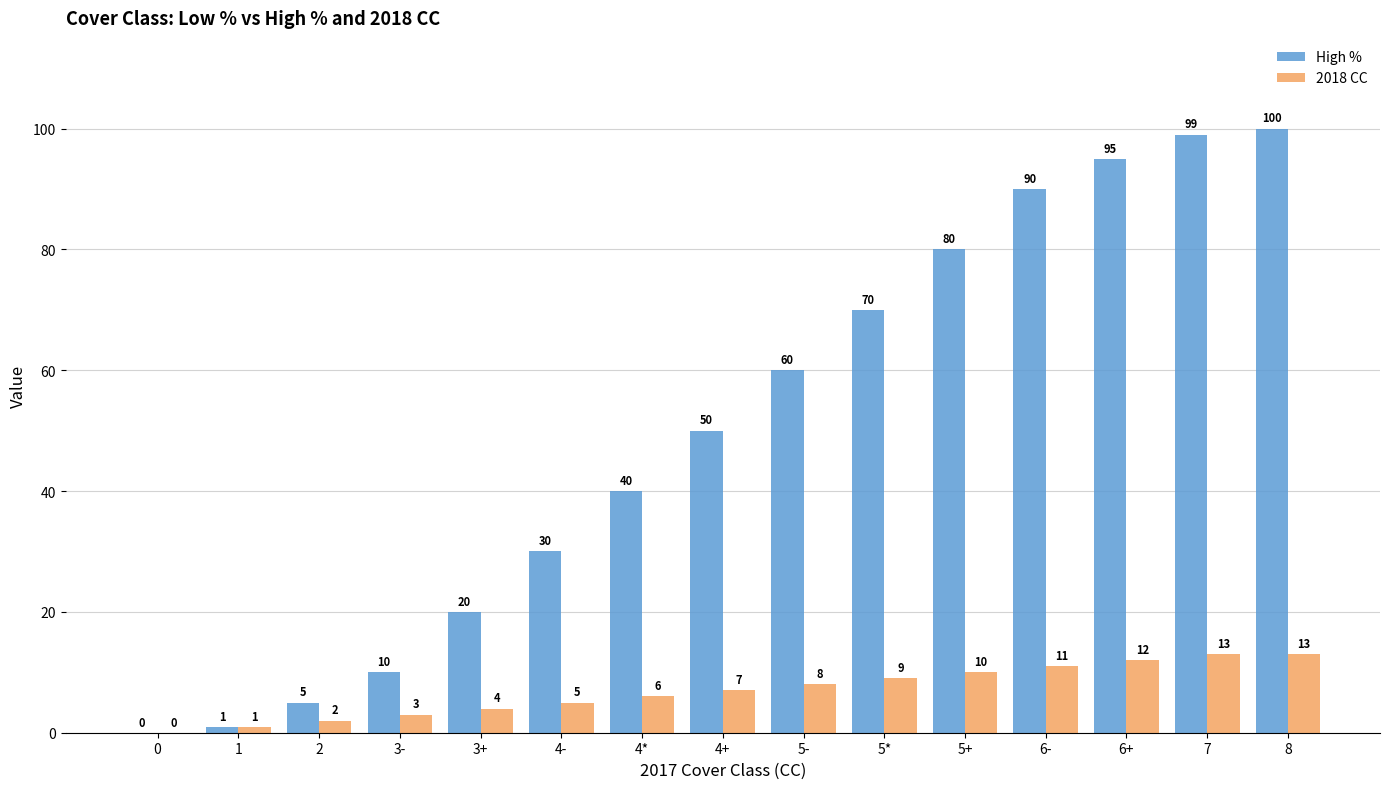

The value of High % at 7 is 99. True or false?

True